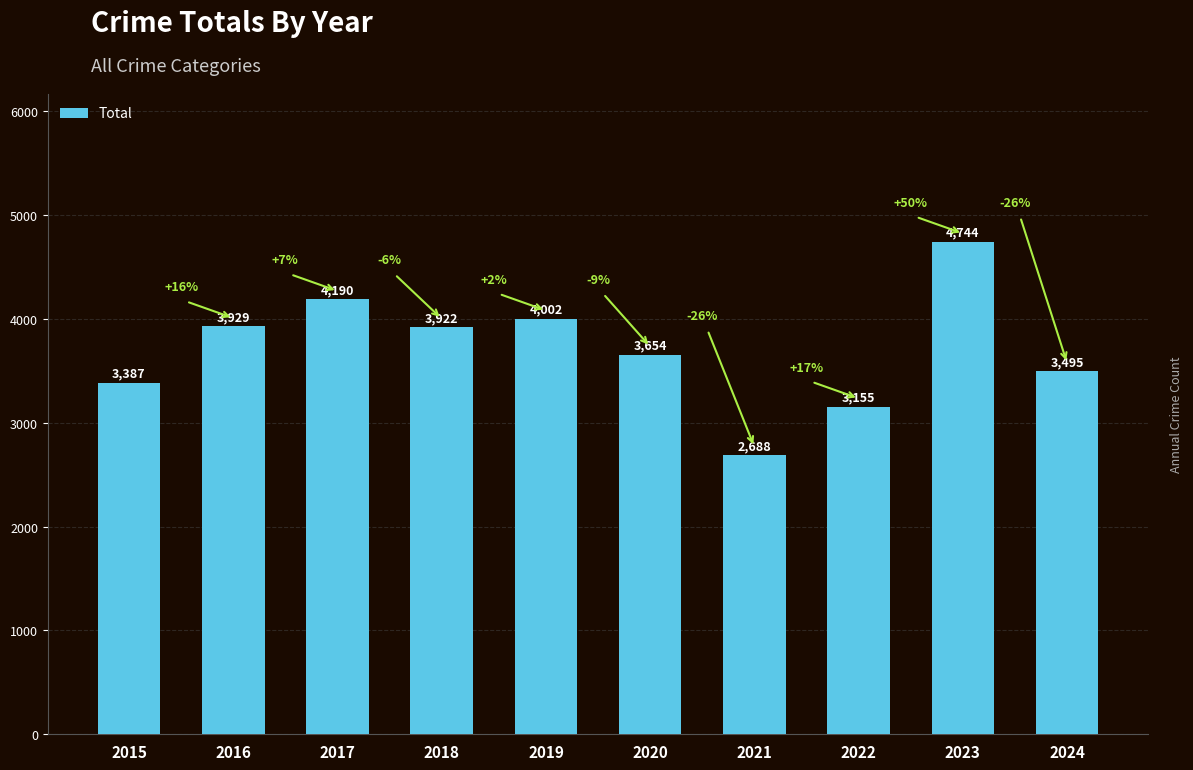

How many distinct data groups are displayed?

1